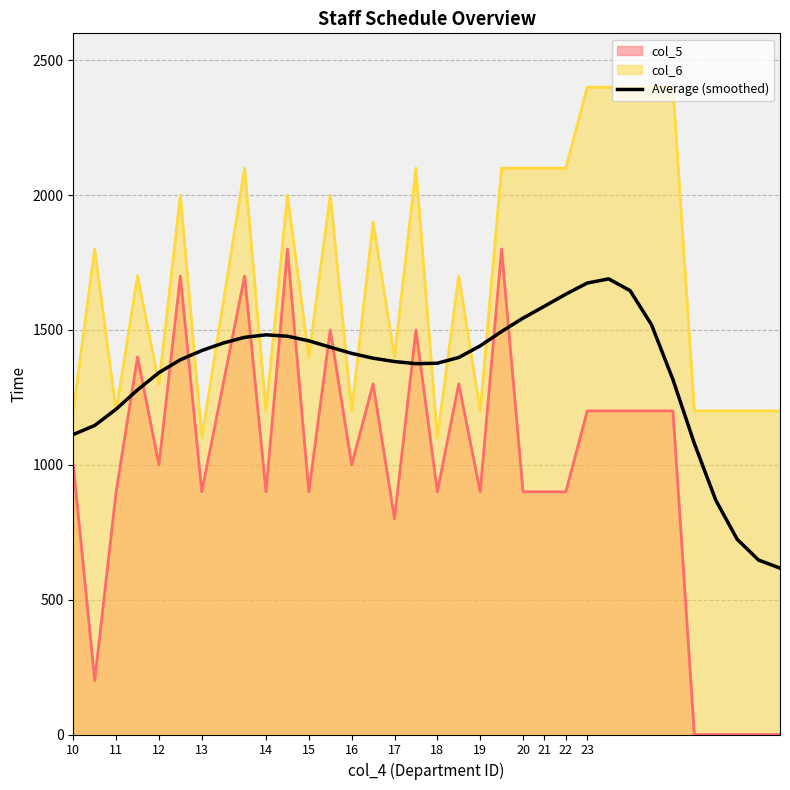

What is the spread (max minus min) of values at 21?

1200.0